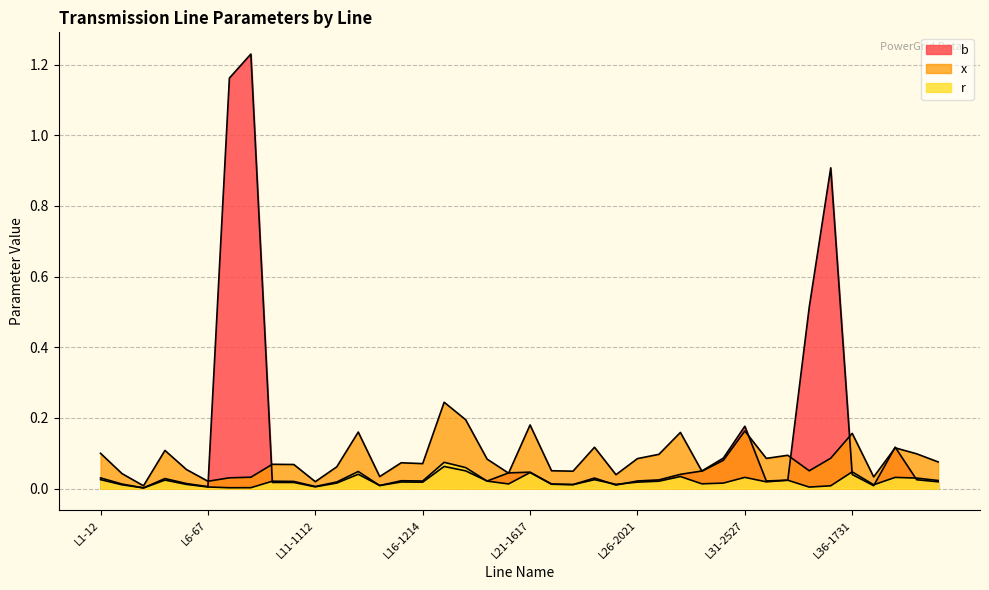

True or false: b and r cross at least once.

True